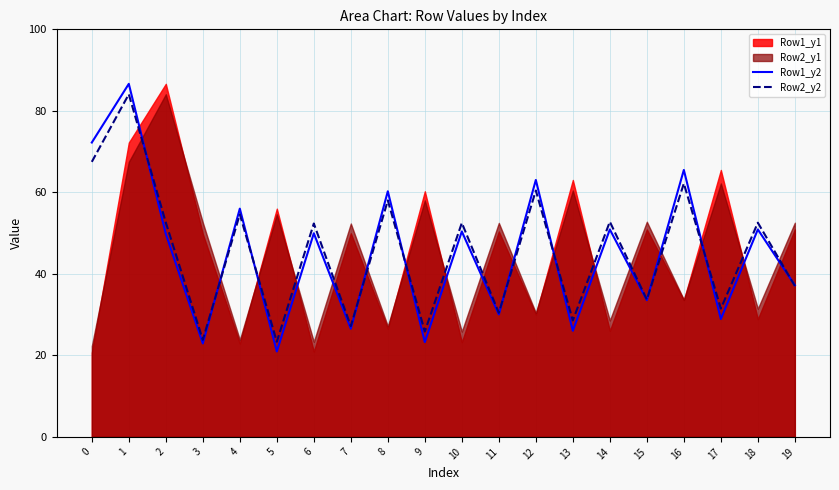

What is the difference between the Row2_y2 values at 2 and 11?

22.2